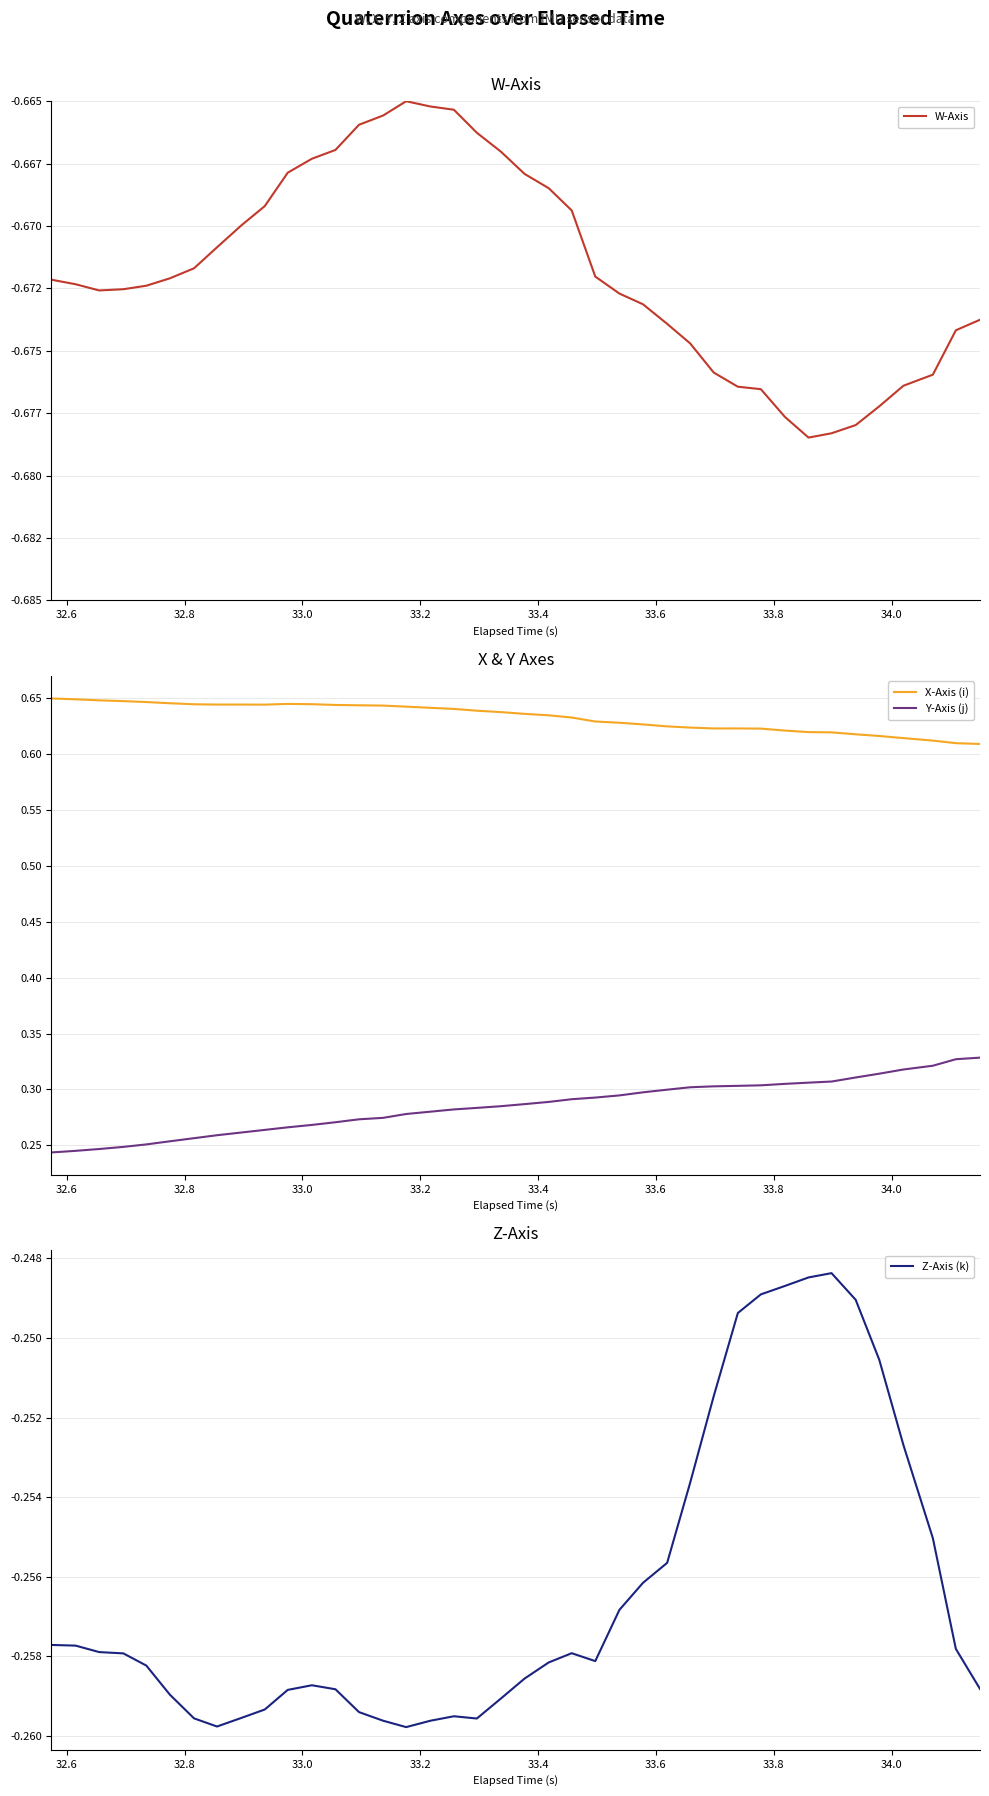

At how many categories does at least one series exceed 0?

40